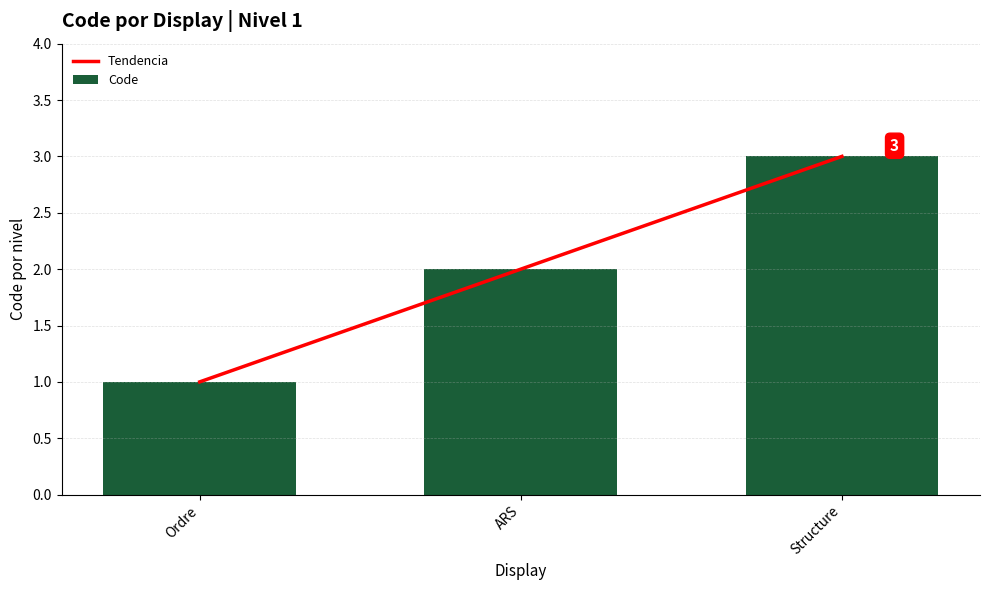

What is the difference between the maximum and second lowest values in the Code series?

1